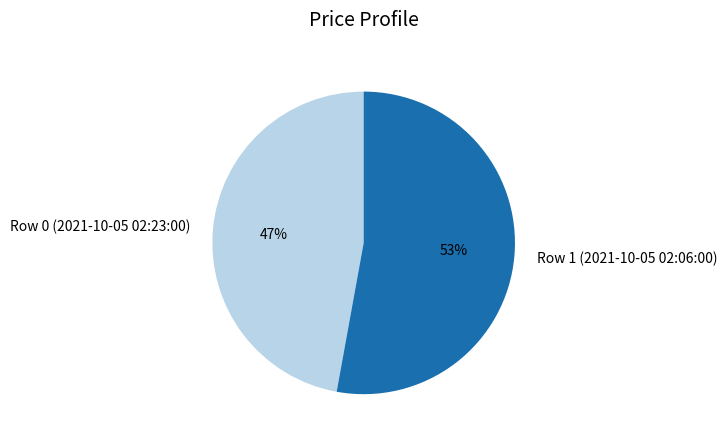

To the nearest percent, what is the difference between the largest and smallest slice percentages?

6%